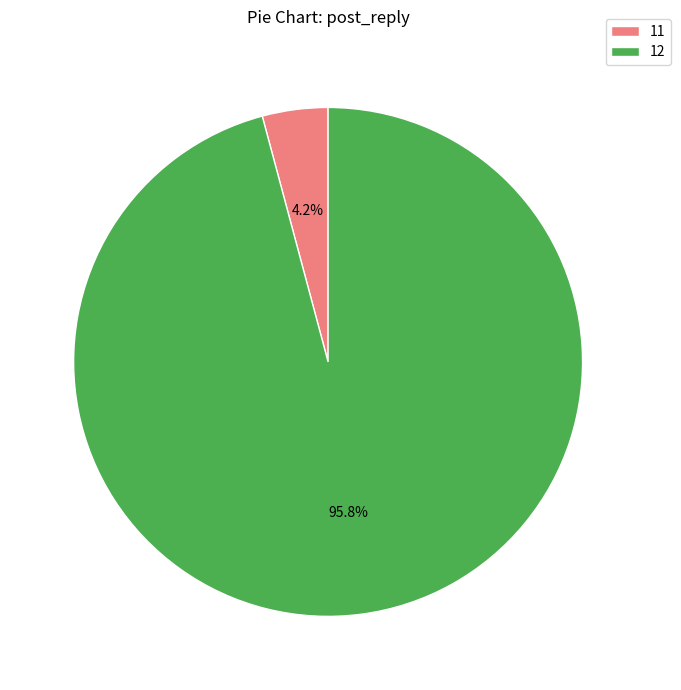

Which has a higher value, 12 or 11?

12